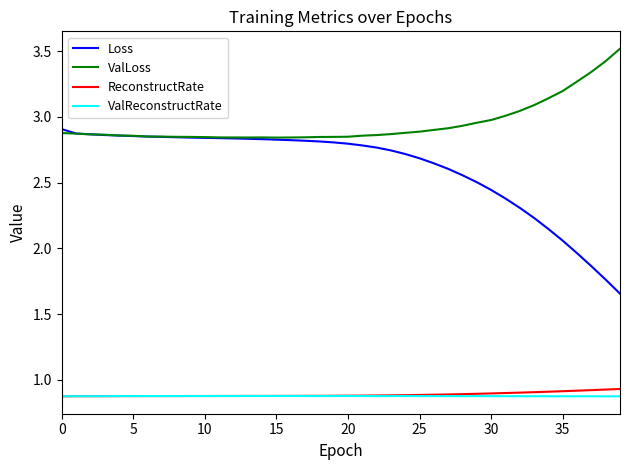

What are all the series names shown in the legend?

Loss, ValLoss, ReconstructRate, ValReconstructRate